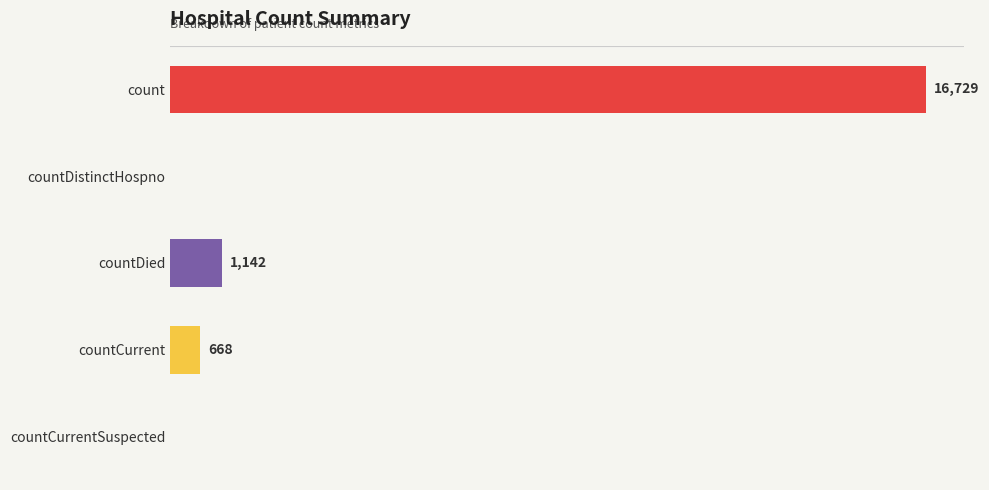

At which category does the chart reach its peak across all series?

count